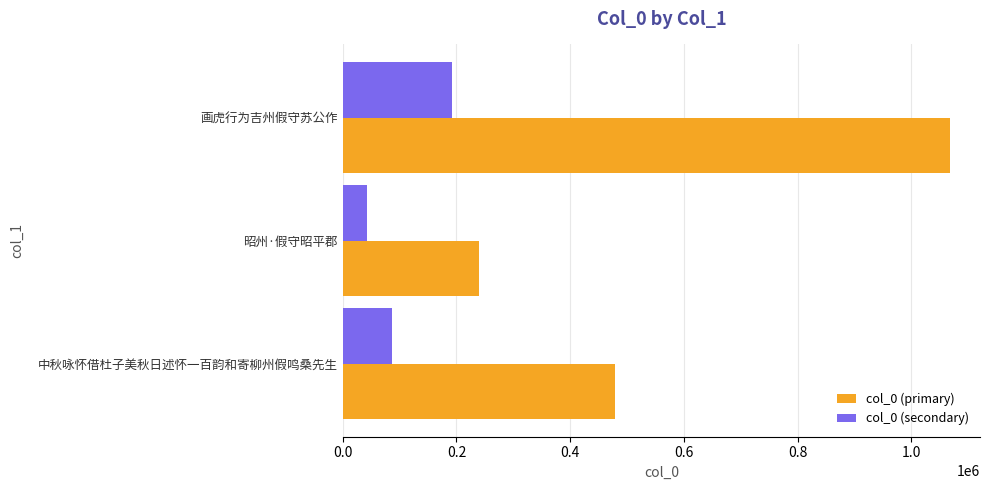

Which series has the widest spread of values?

col_0 (primary)